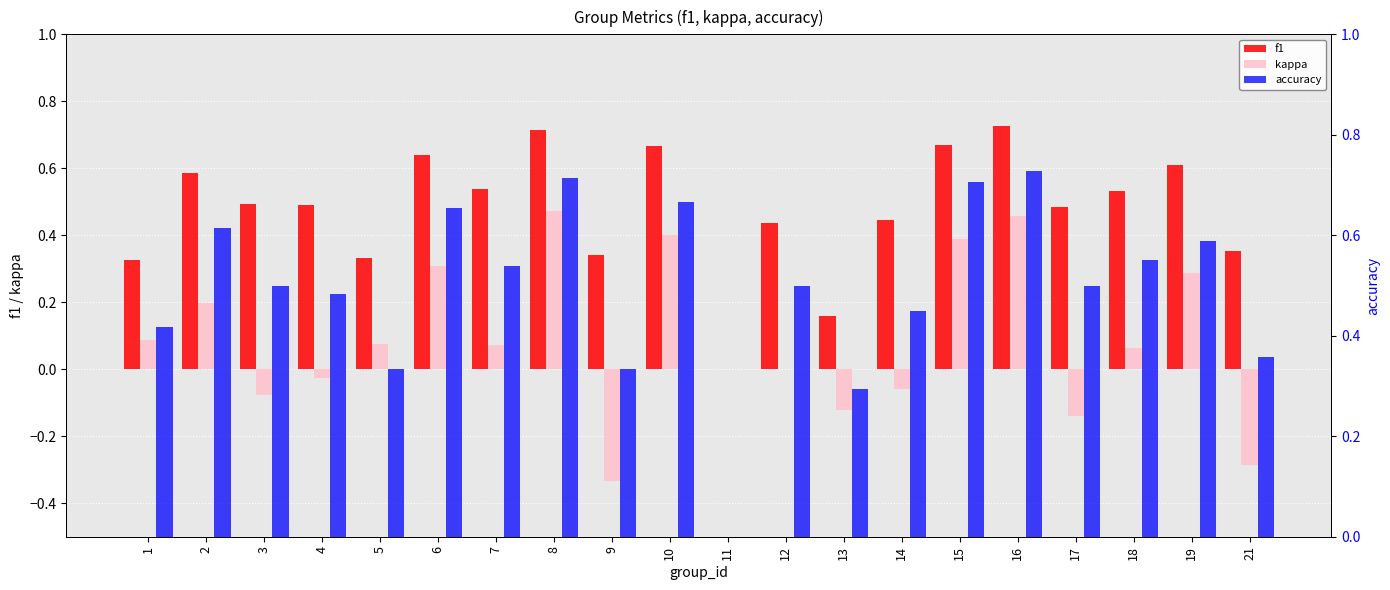

What are all the series names shown in the legend?

f1, kappa, accuracy